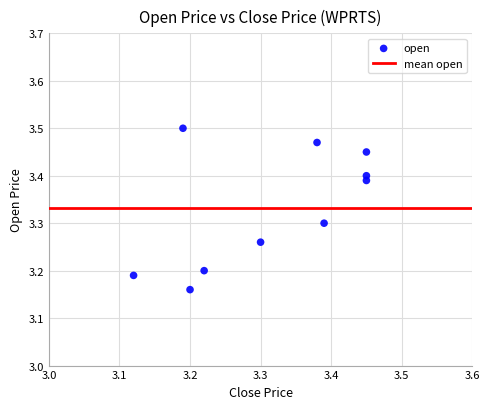

What is the range of X values (max minus min)?

0.3